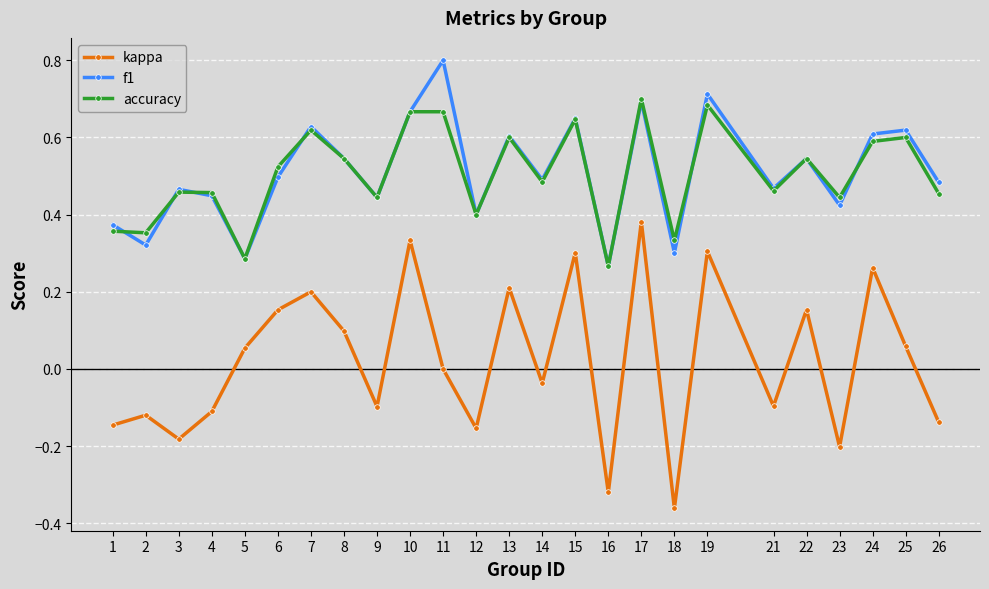

True or false: accuracy has a value of 0.6 at 7.

True